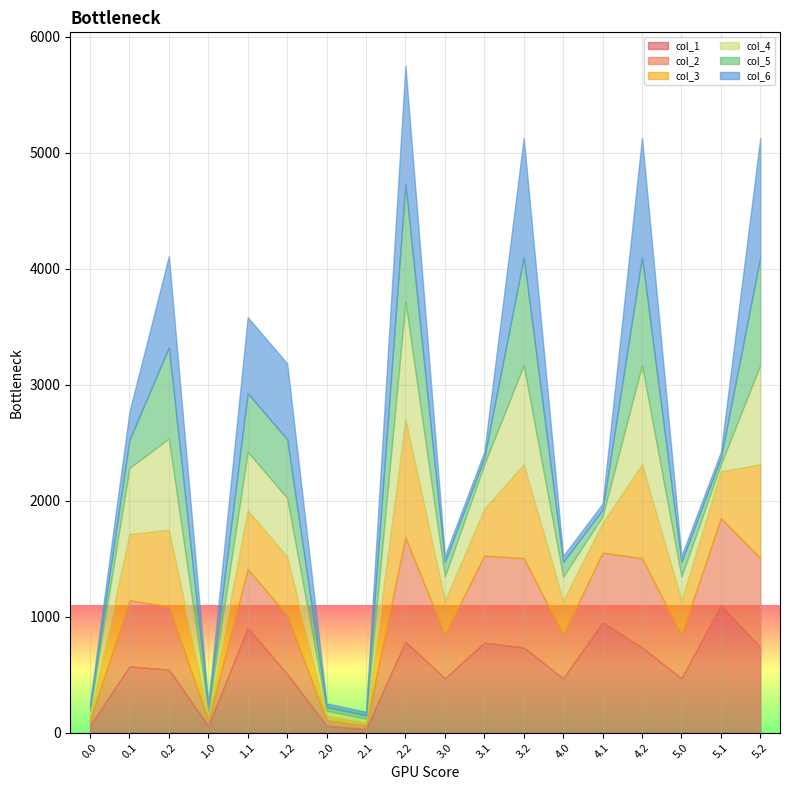

True or false: col_2 has a value of 543.9 at 0.2.

True